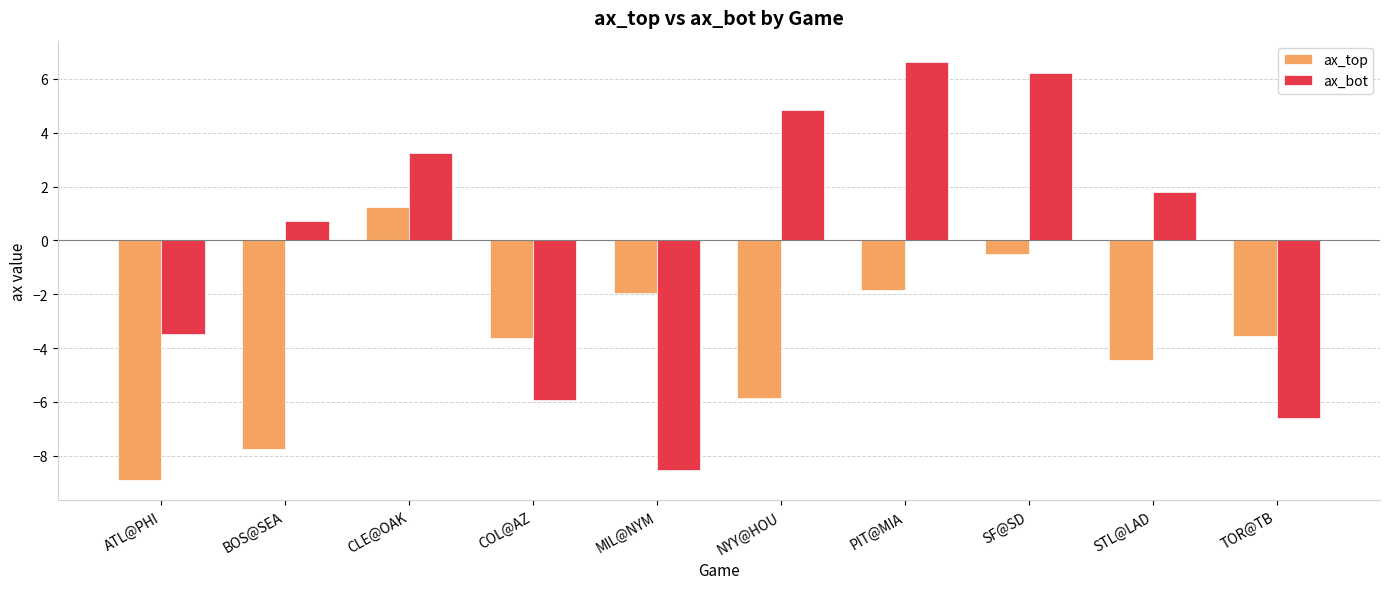

The value of ax_bot at SF@SD is 6.2. True or false?

True